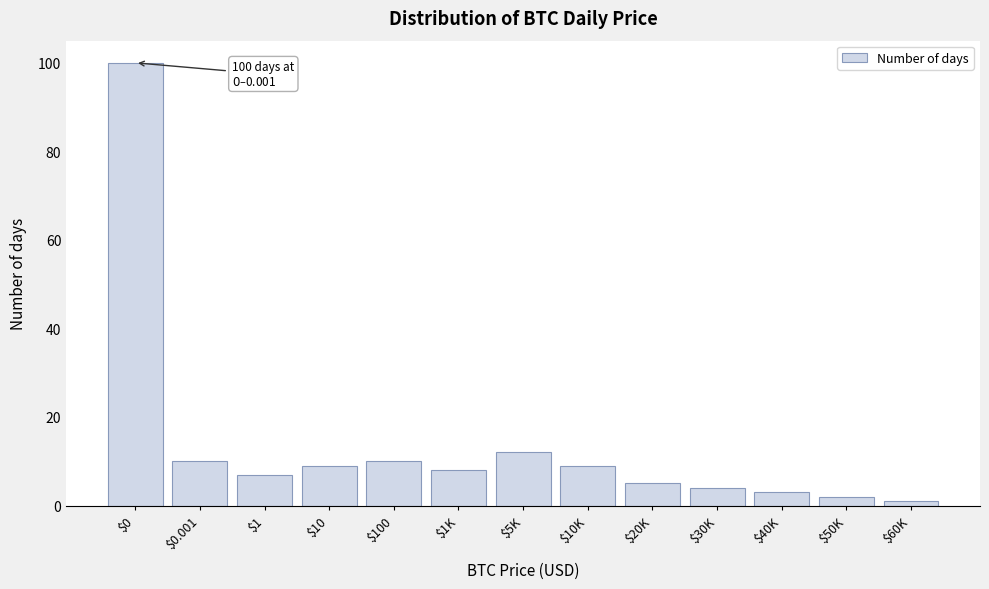

Reading left to right, list all the values displayed in this chart.

100	10	7	9	10	8	12	9	5	4	3	2	1